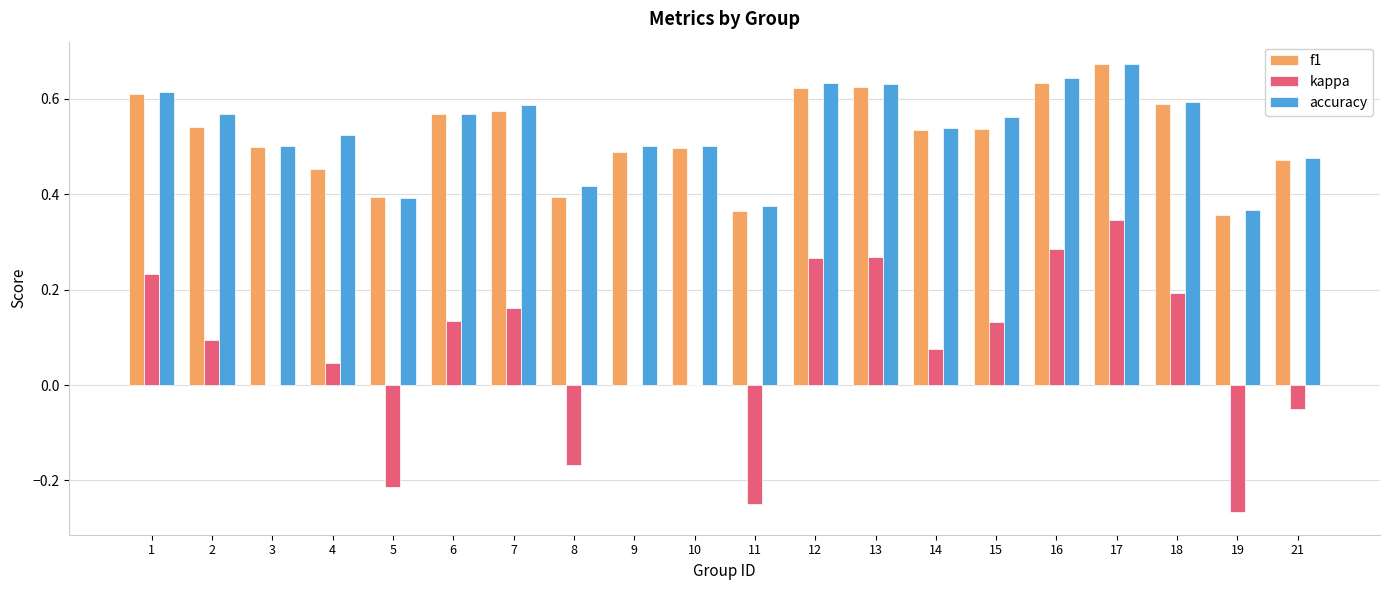

Is the value of kappa at 21 greater than the value of accuracy at 17?

No